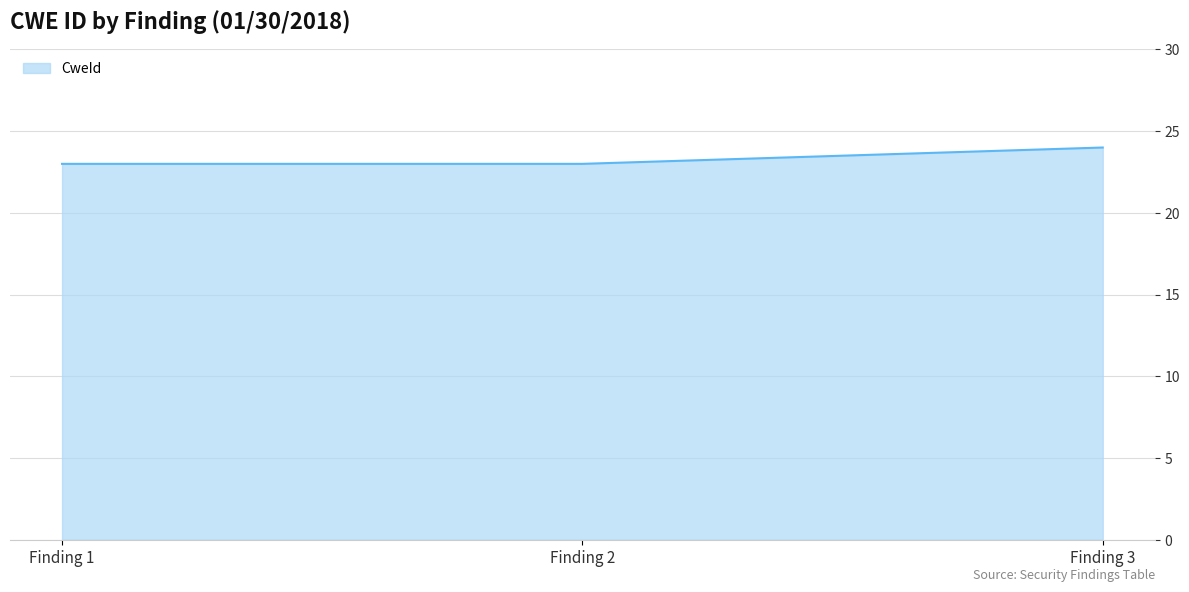

Reading left to right, transcribe all the data shown in this chart.

Finding 1=23	Finding 2=23	Finding 3=24